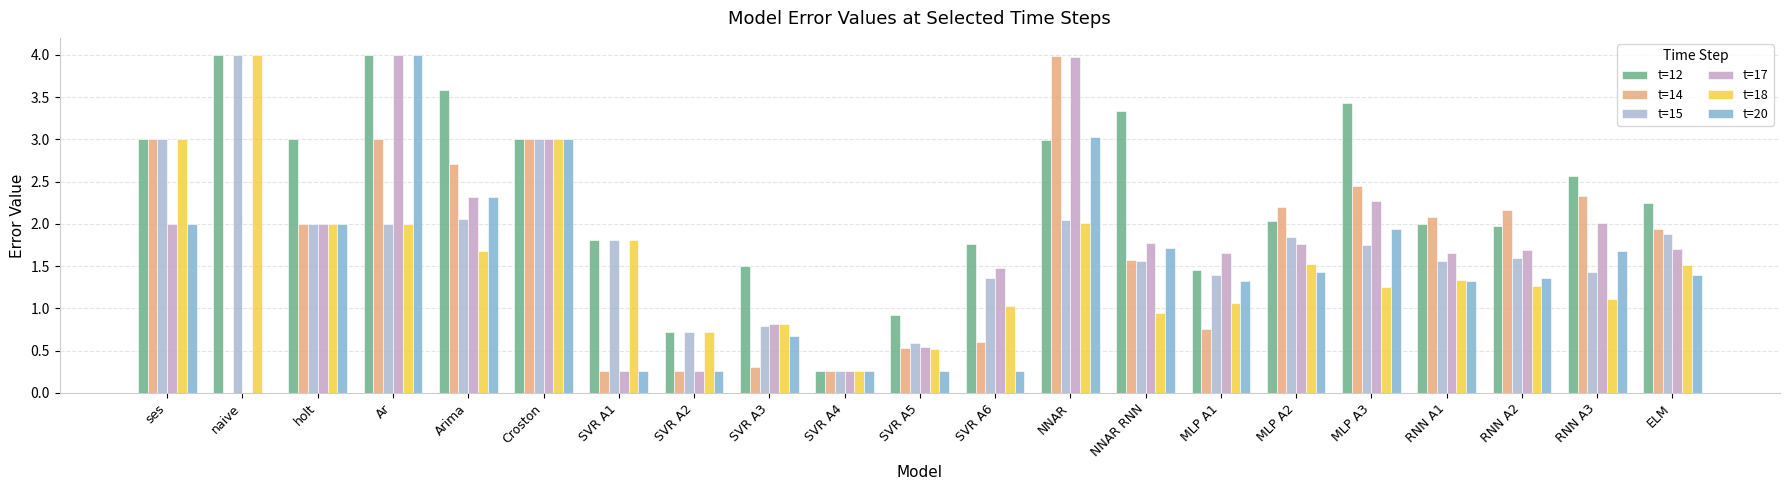

What position from the left is Ar?

4